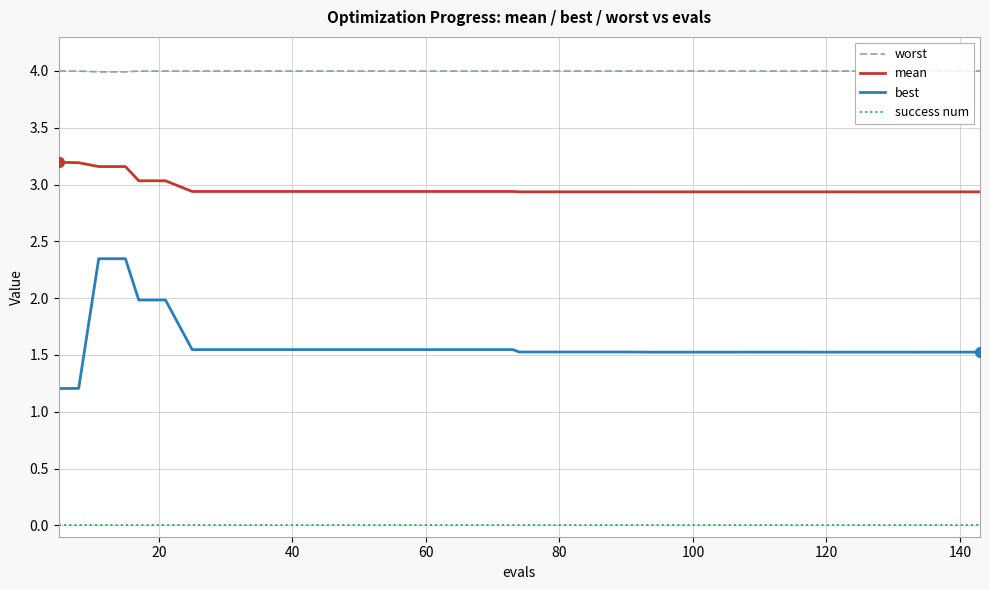

At how many categories does at least one series exceed 2?

40